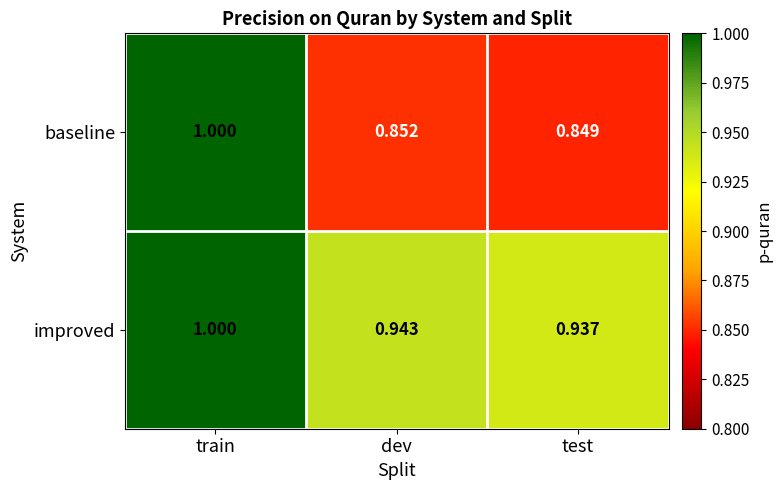

Which series has the widest spread of values?

baseline